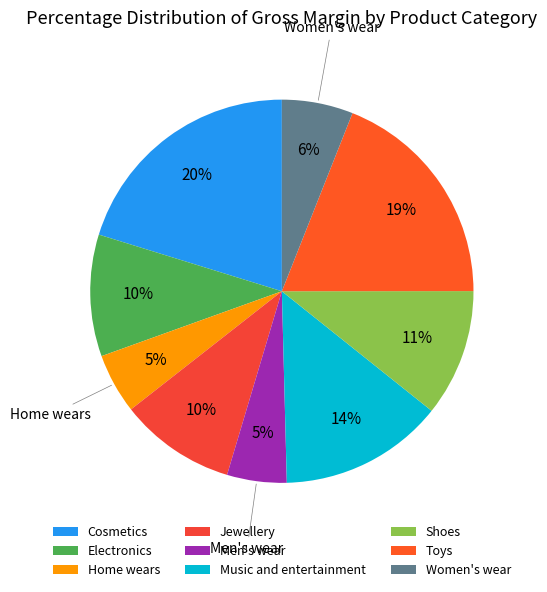

How many slices are in this pie chart?

9